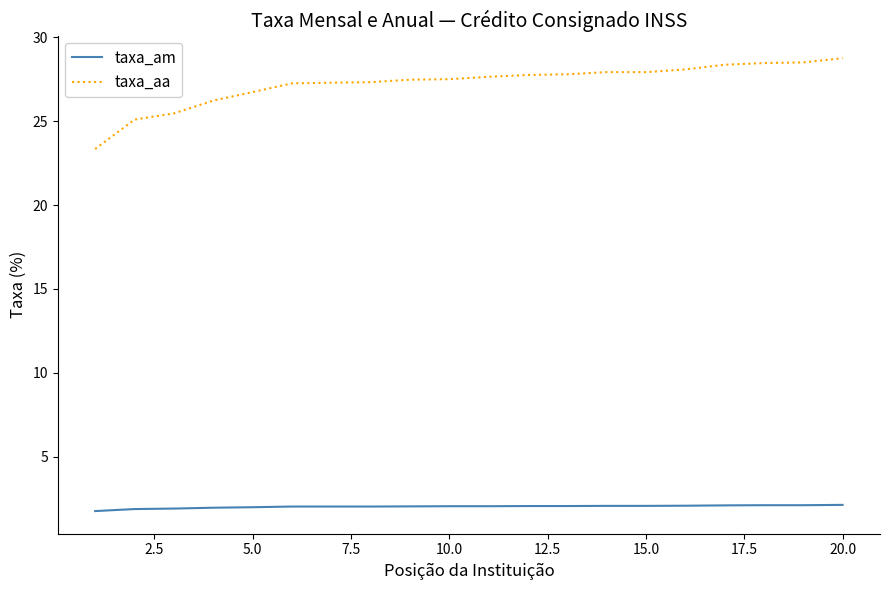

What is the difference between the second highest and second lowest values in the taxa_aa series?

3.4